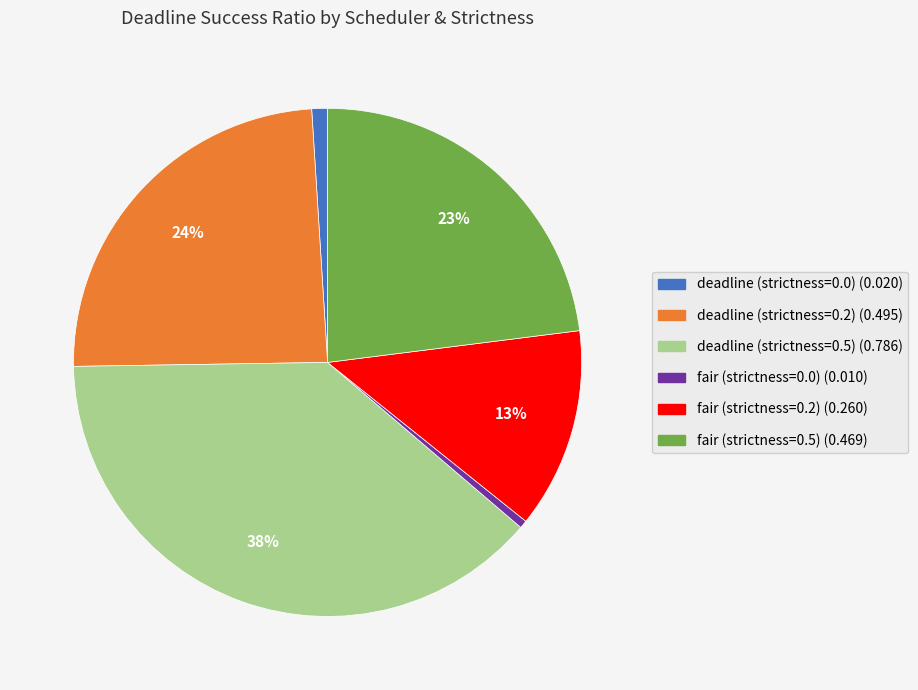

Is it true that fair (strictness=0.5) is 14% of the pie?

False